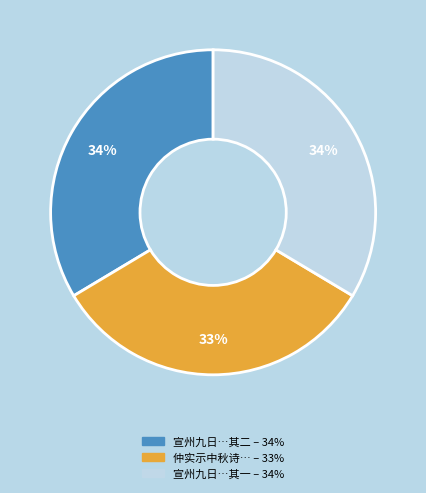

To the nearest percent, what is the average slice percentage?

33%